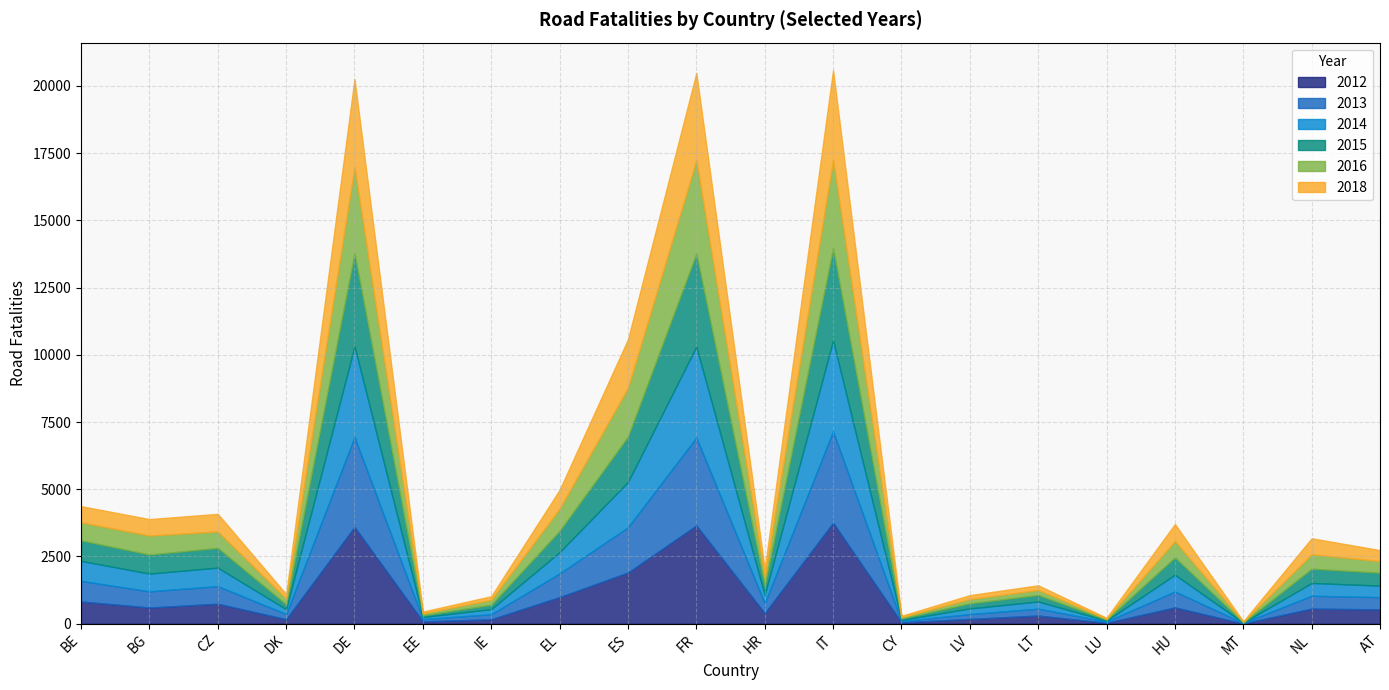

How many data points does each series have?

20